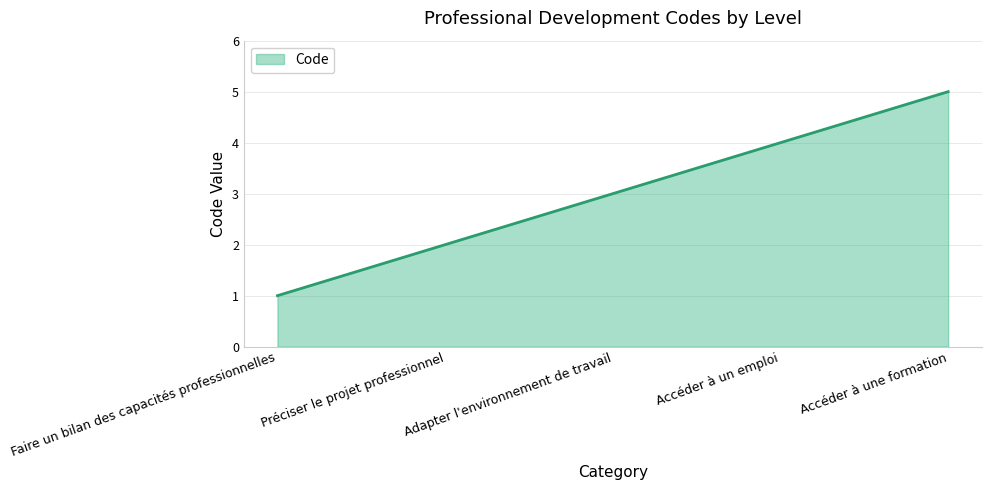

At which category does the chart reach its peak across all series?

Accéder à une formation